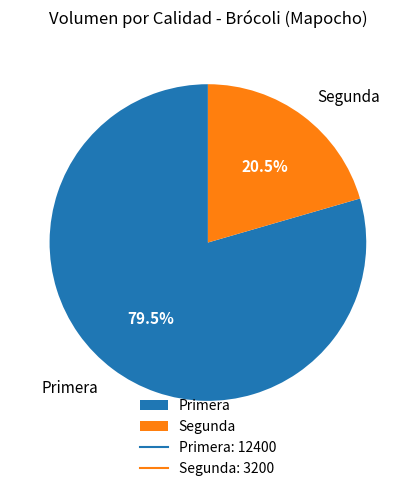

Which has a higher value, Primera or Segunda?

Primera